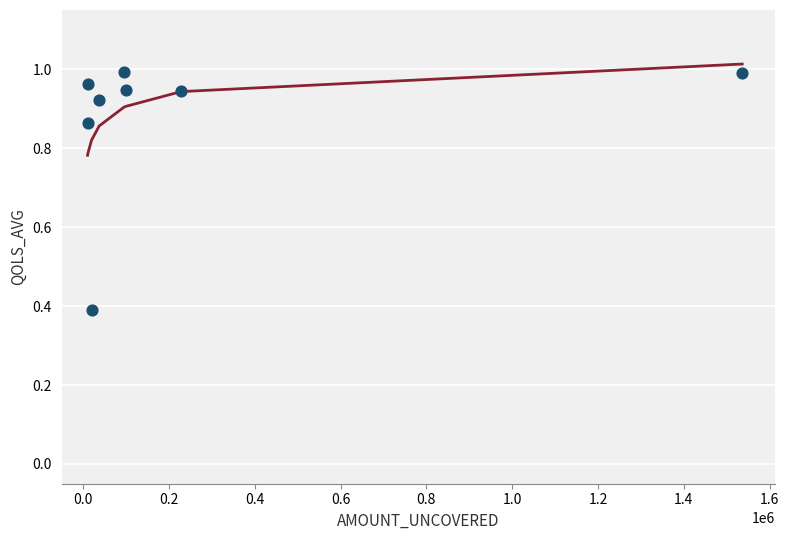

What is the range of Y values (max minus min)?

0.6